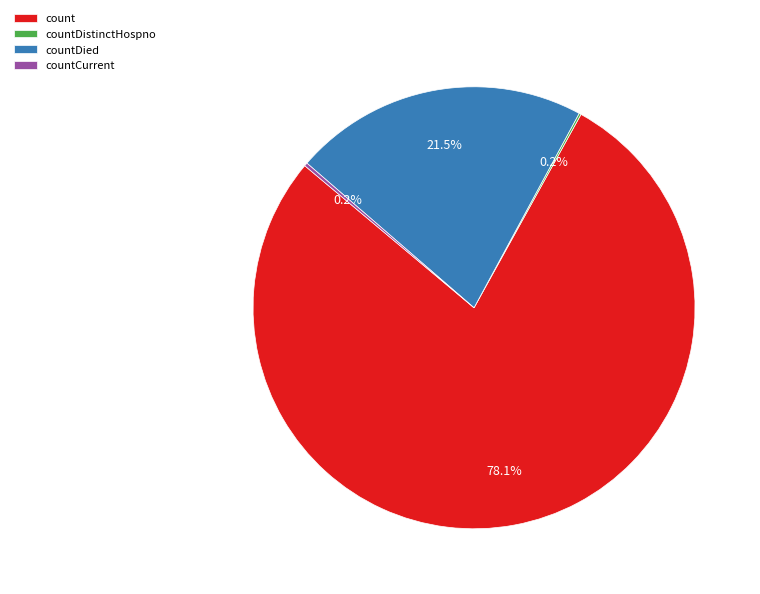

What percentage is NOT represented by countDied?

78.5%